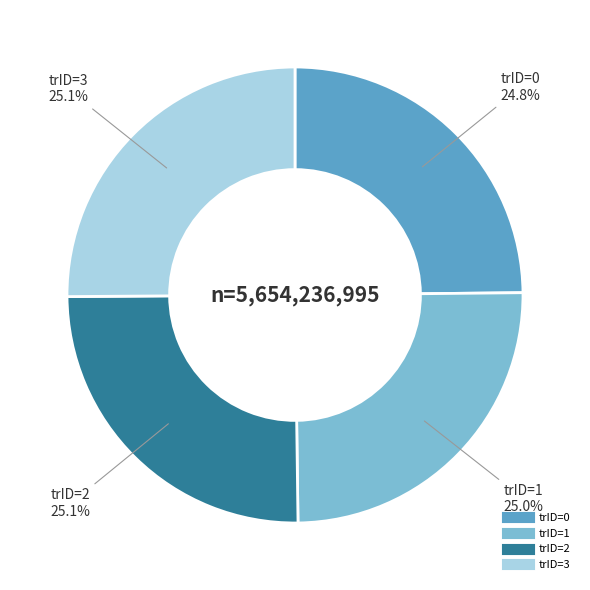

Does any single category account for the majority?

No